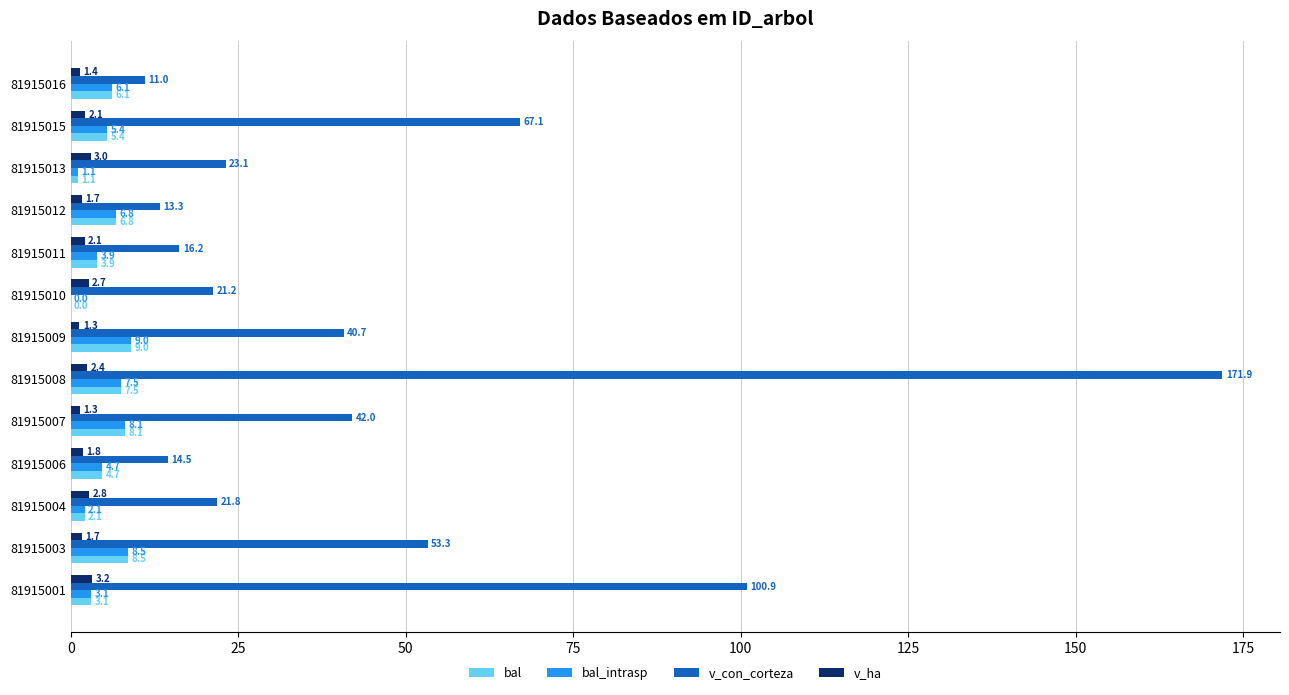

Is it true that bal_intrasp equals 3.9 at 81915011?

True